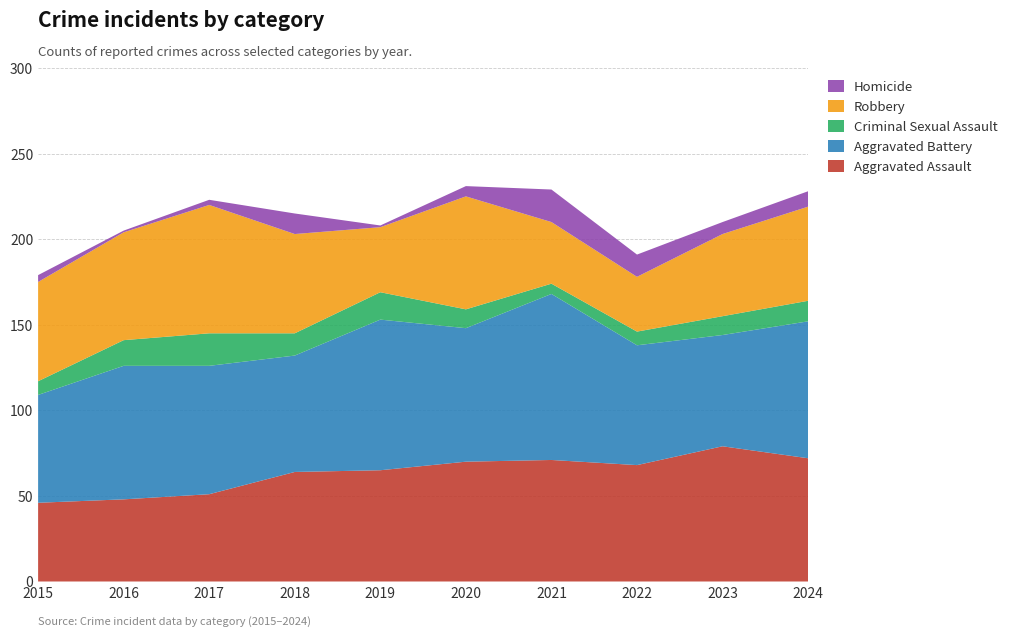

Reading left to right, transcribe all the data shown in this chart.

Aggravated Assault: 46	48	51	64	65	70	71	68	79	72
Aggravated Battery: 63	78	75	68	88	78	97	70	65	80
Criminal Sexual Assault: 8	15	19	13	16	11	6	8	11	12
Robbery: 58	63	75	58	38	66	36	32	48	55
Homicide: 4	1	3	12	1	6	19	13	7	9